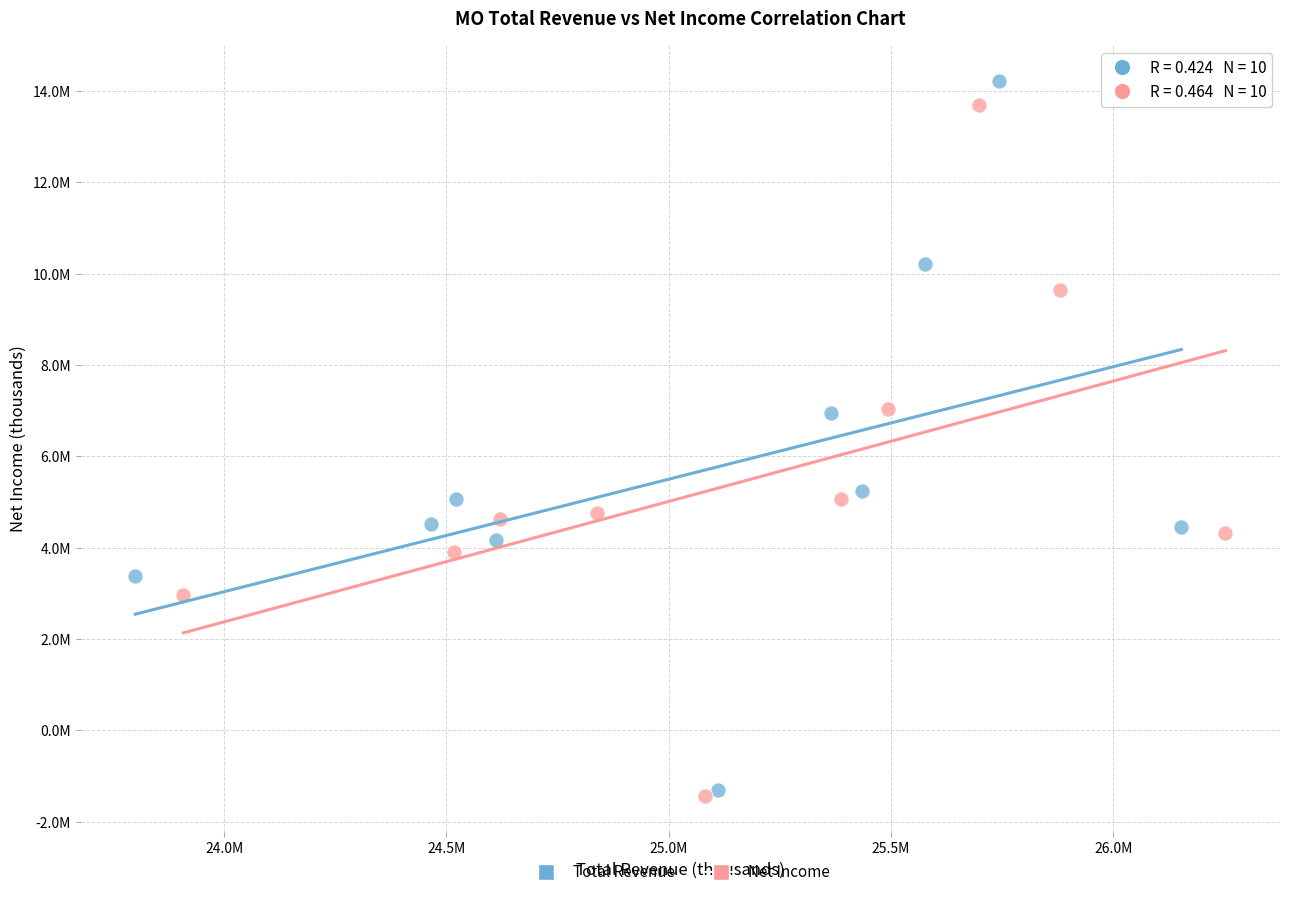

Which series contains the lowest Y value?

Net Income